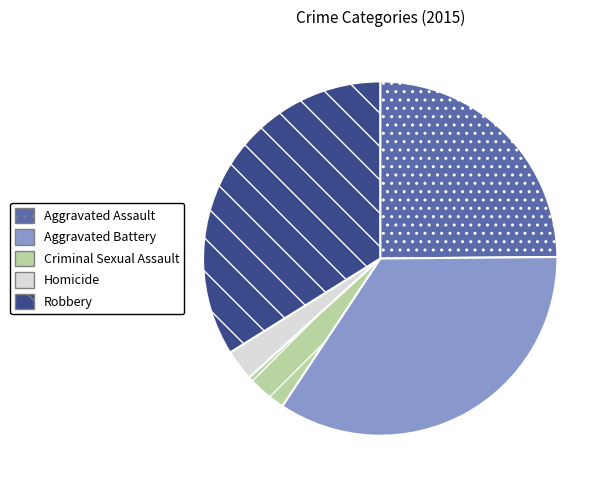

Is it true that Aggravated Assault is 38% of the pie?

False